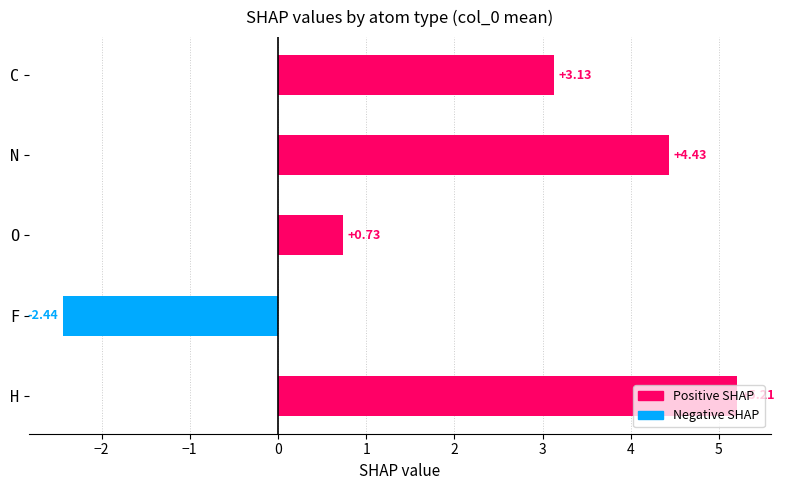

Rank the series at H from lowest to highest value.

Negative SHAP, Positive SHAP